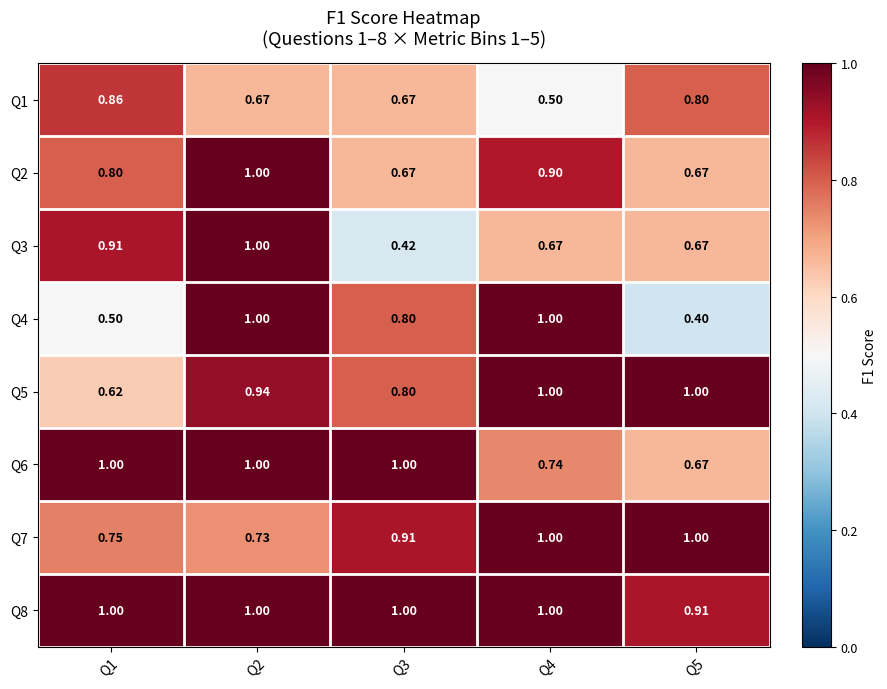

How many data points does each series have?

5